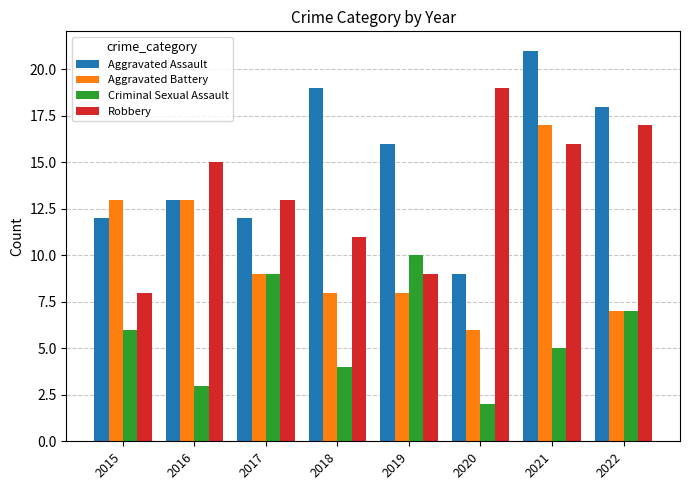

What is the minimum value shown in the chart?

2